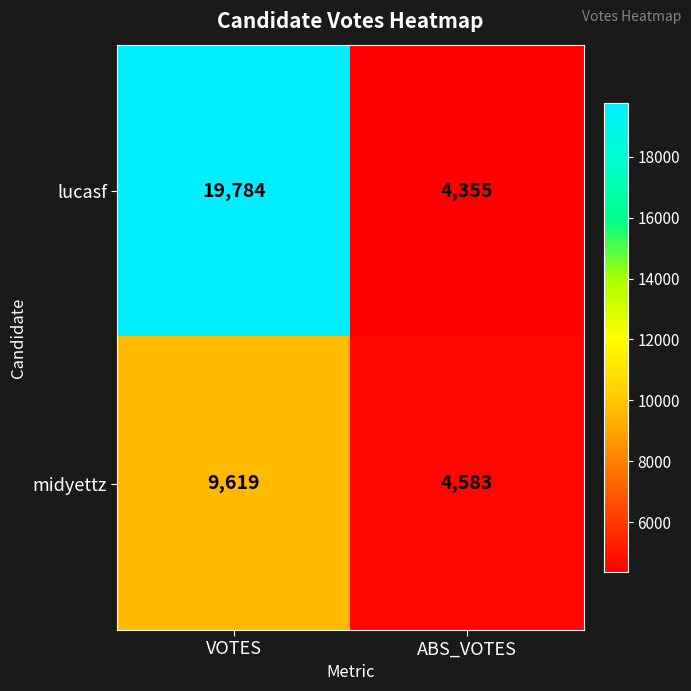

Which series has the widest spread of values?

lucasf